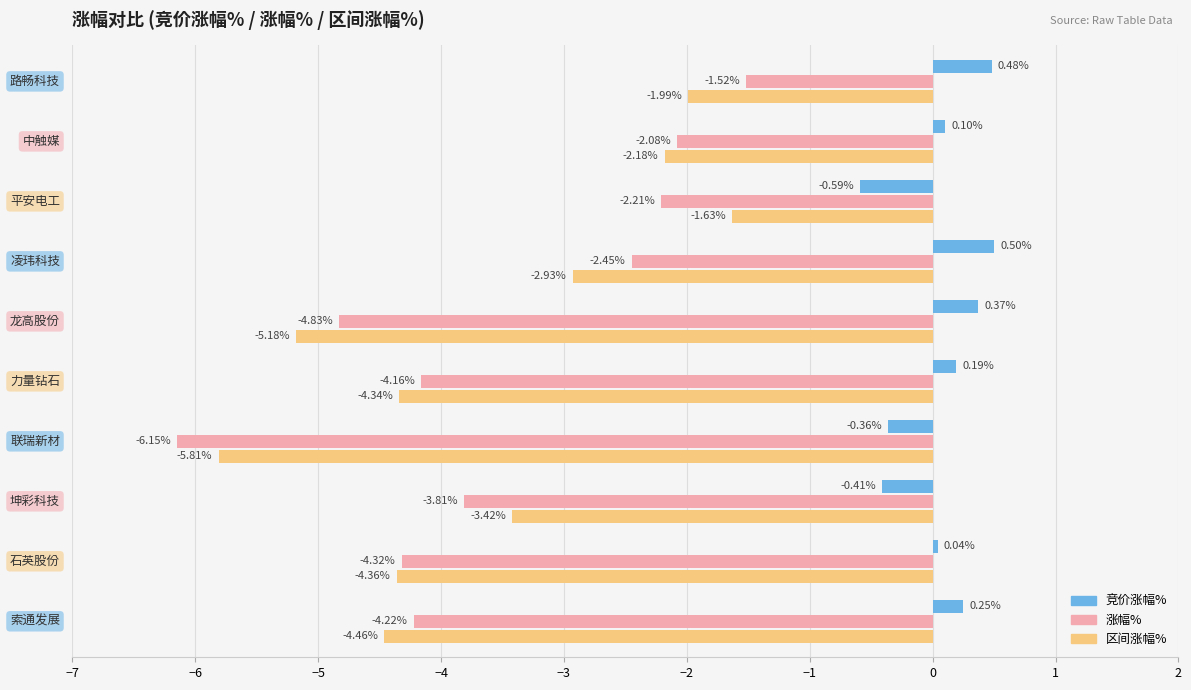

List the series in order of their peak value, lowest first.

区间涨幅%, 涨幅%, 竞价涨幅%